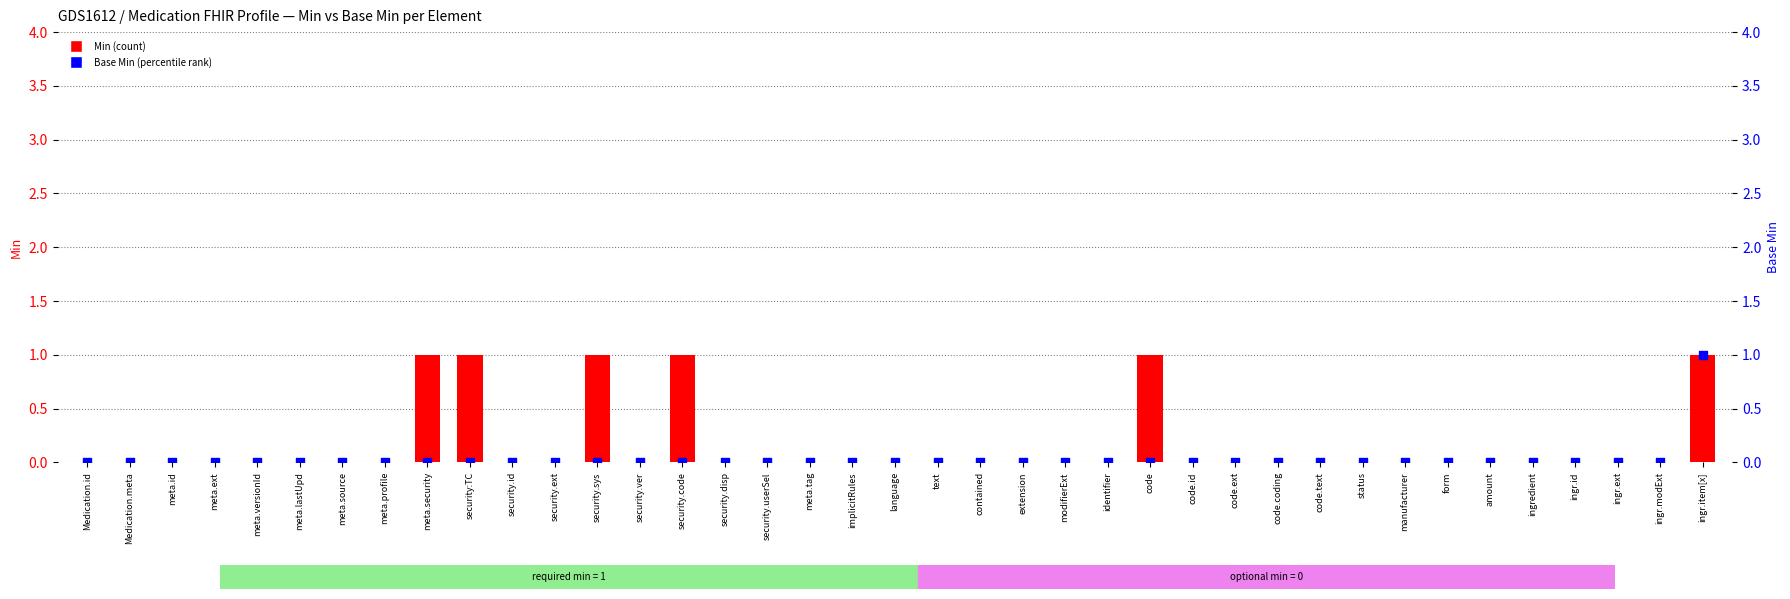

Which series reaches the minimum Y coordinate?

Min